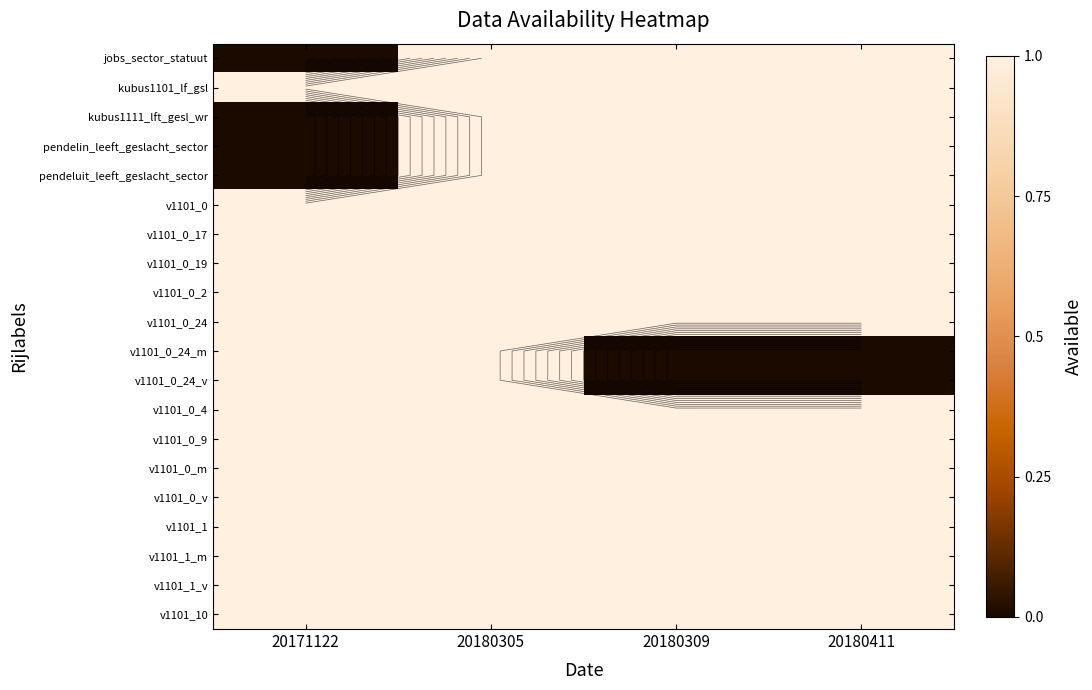

At how many categories does at least one series exceed 0?

4